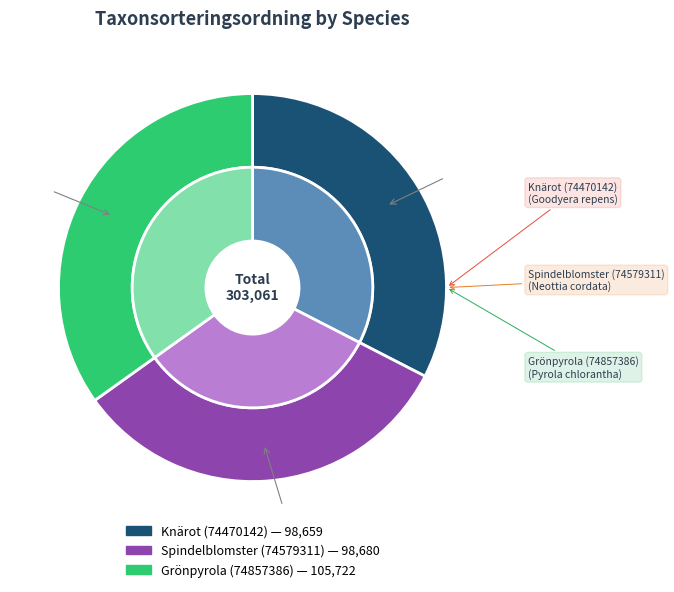

Which category has the smallest portion of the pie?

Knärot (74470142)